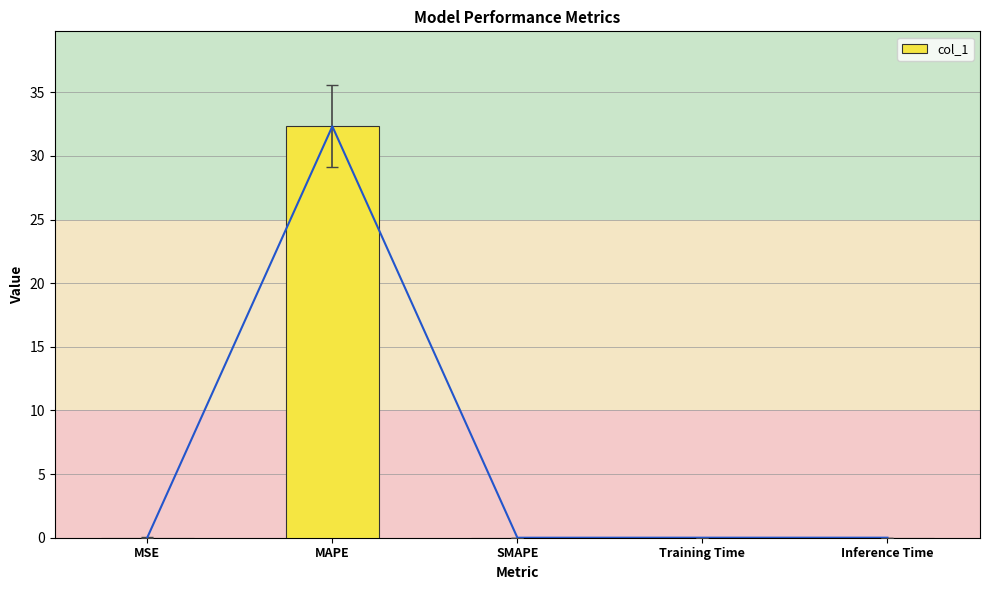

What is the maximum value shown in the chart?

32.3